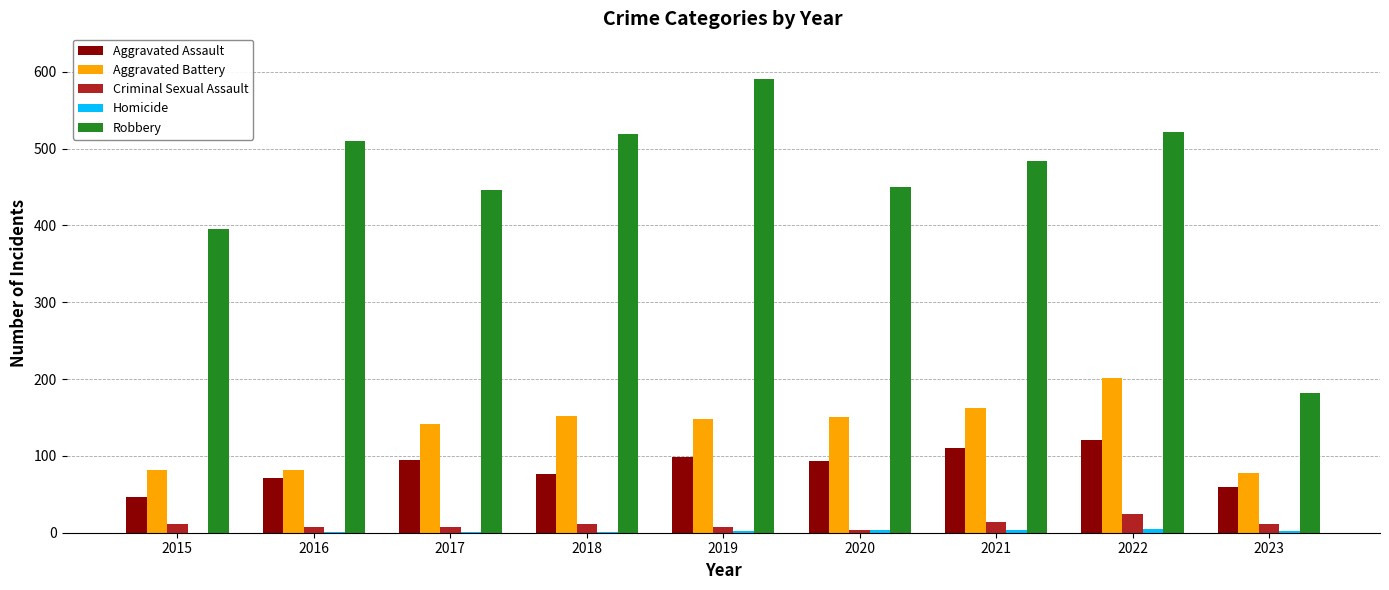

The Aggravated Battery series shows 85 at 2022. True or false?

False